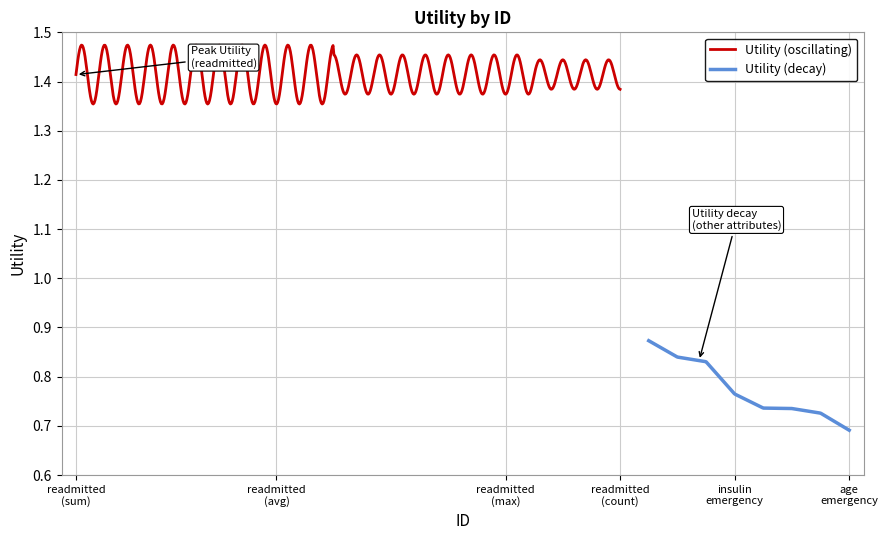

What is the value of the 19th point from the left?

1.4